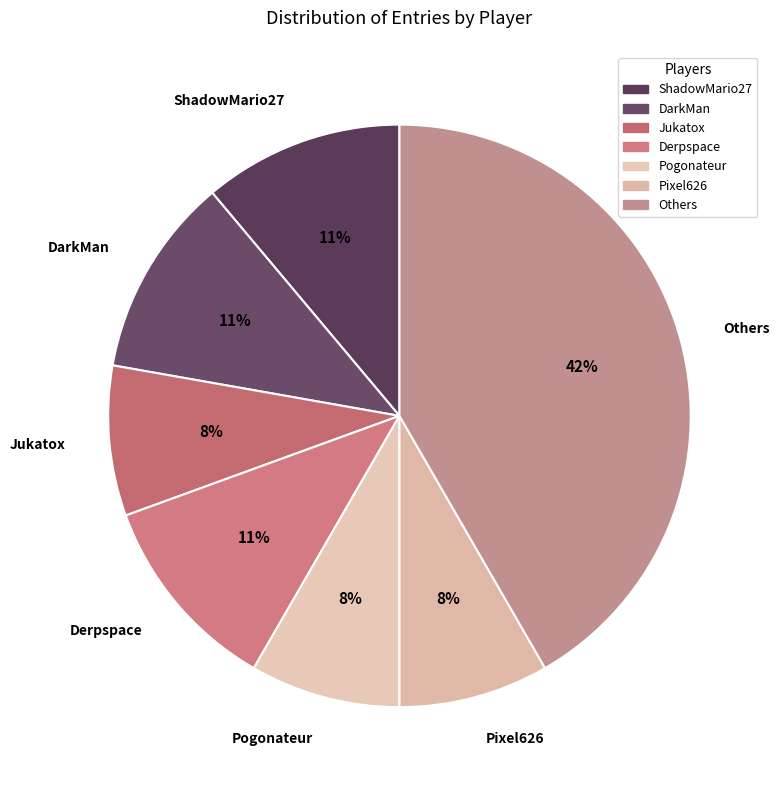

Is there any slice that represents more than half of the pie?

No